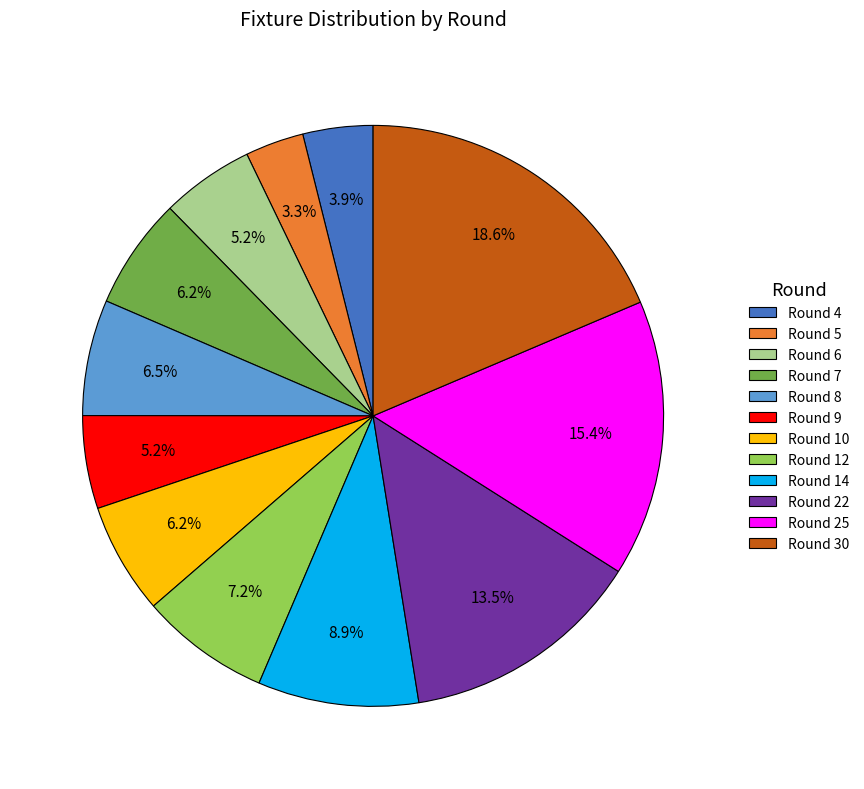

To the nearest percent, what is the difference between the Round 10 and Round 5 slice percentages?

3%